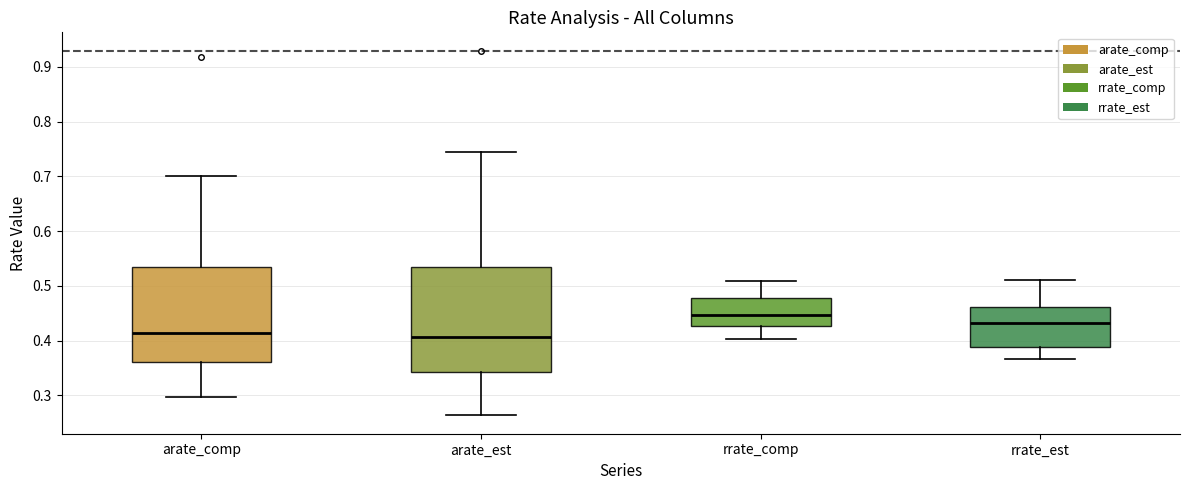

Which box has the highest median line?

rrate_comp